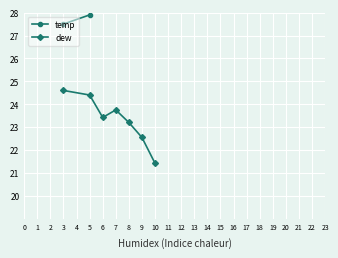

What is the maximum value for dew?

24.6